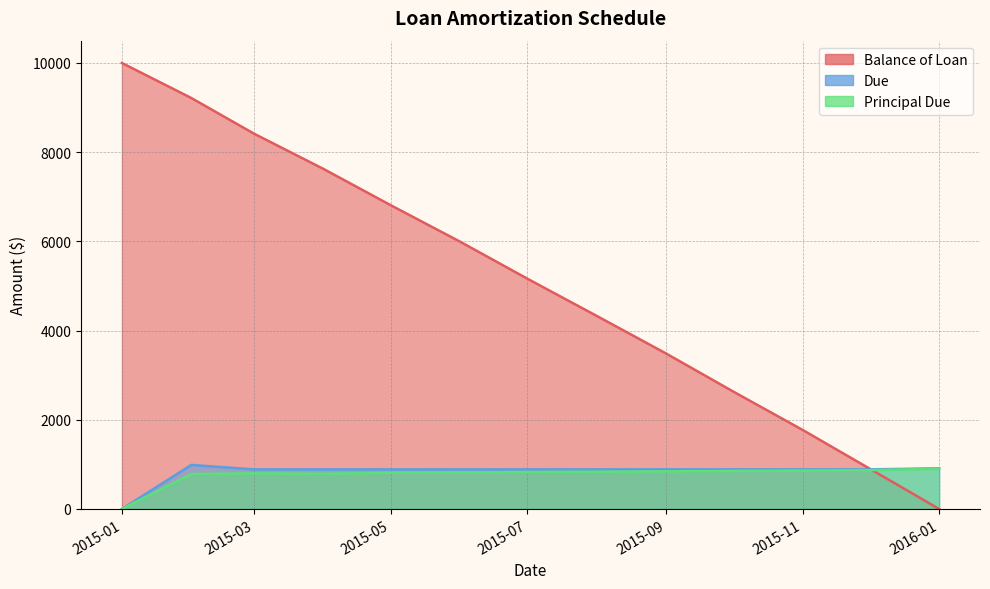

True or false: Due has a value of 887.7 at 2015-11.

True